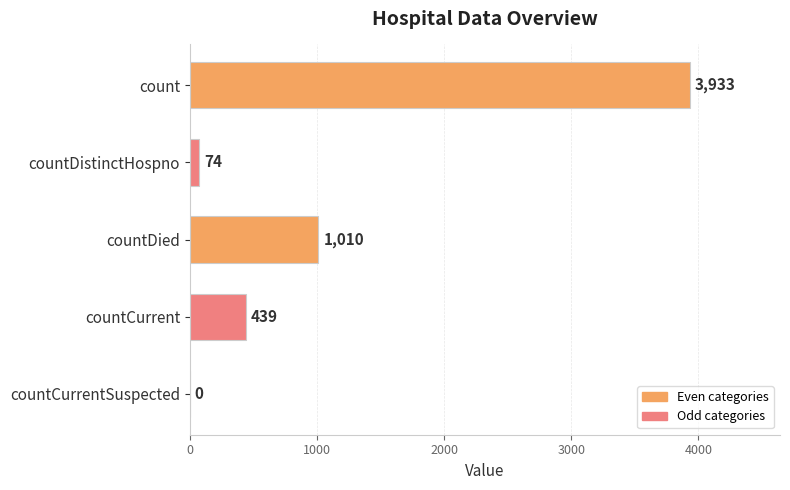

What is the average value?

1091